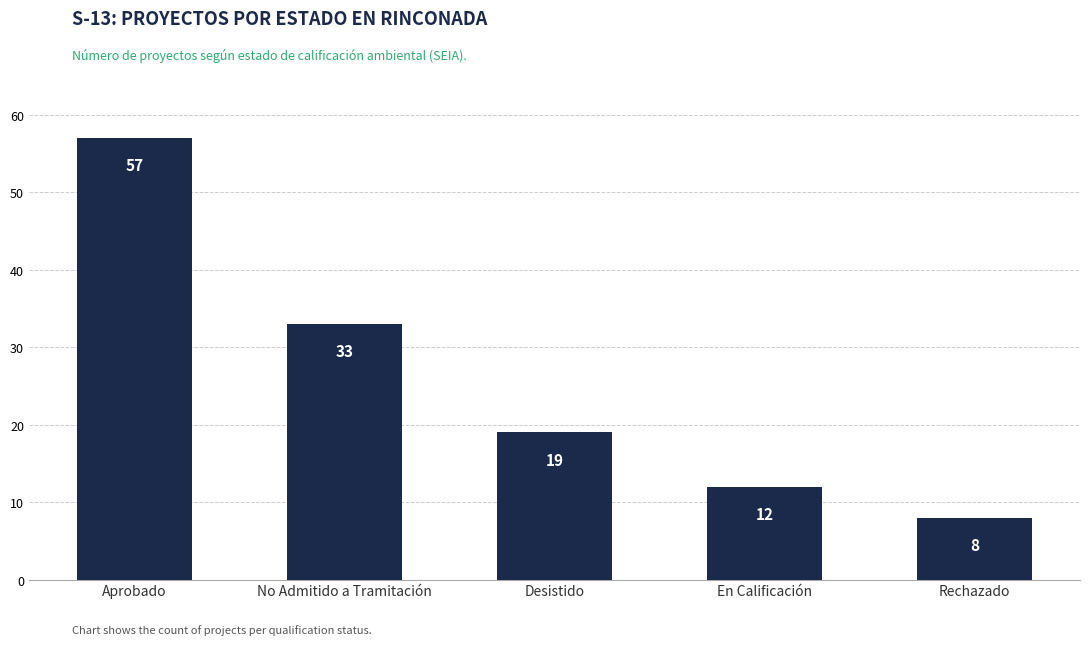

List the labels in order of value, largest first.

Aprobado, No Admitido a Tramitación, Desistido, En Calificación, Rechazado